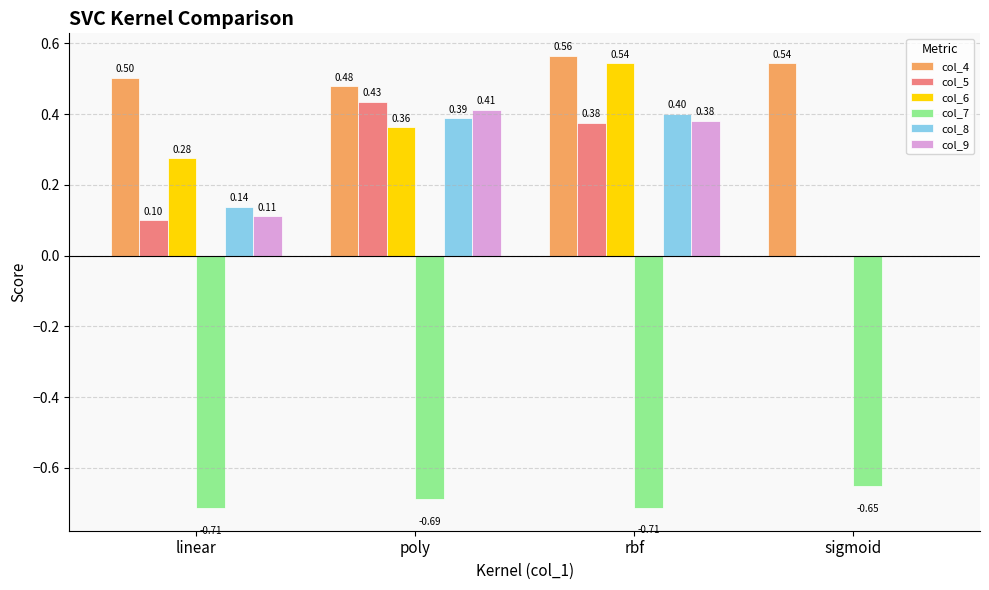

How many values in the col_8 series exceed 0?

3